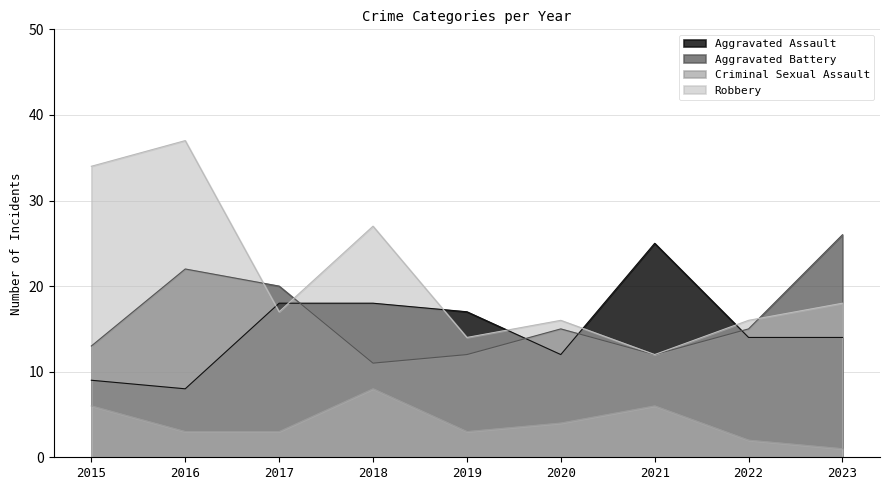

What is the value of the Criminal Sexual Assault point at the 6th from the left?

4